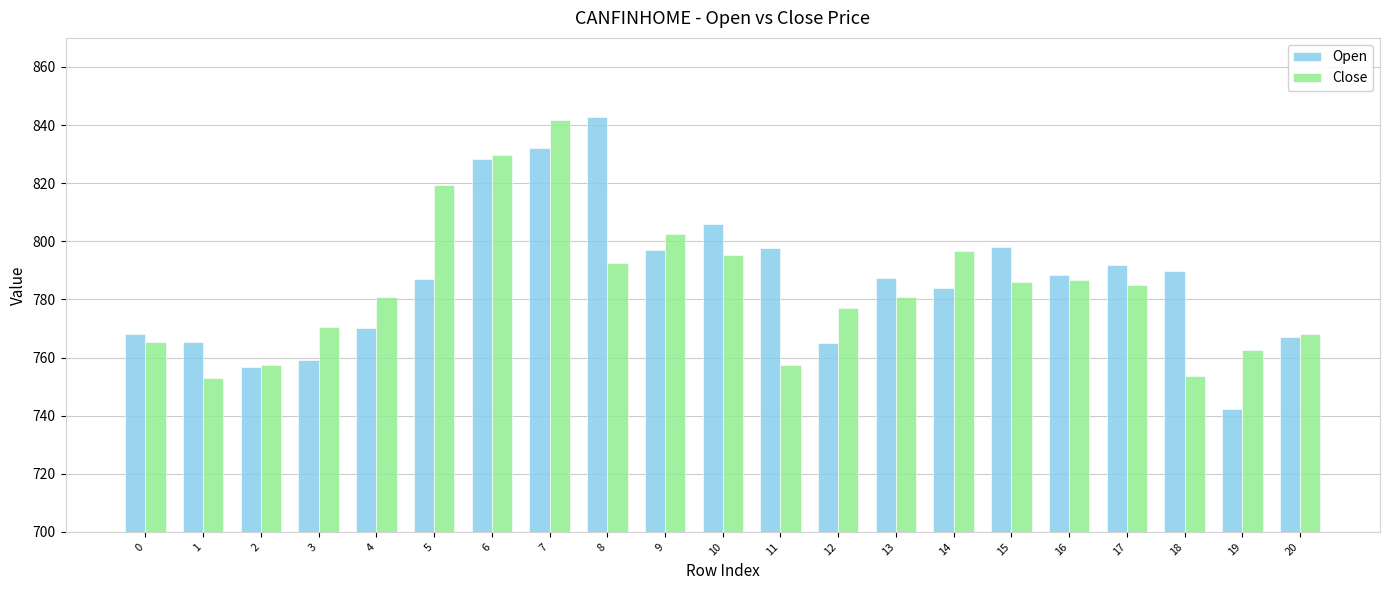

Is it true that Open equals 239.1 at 12?

False